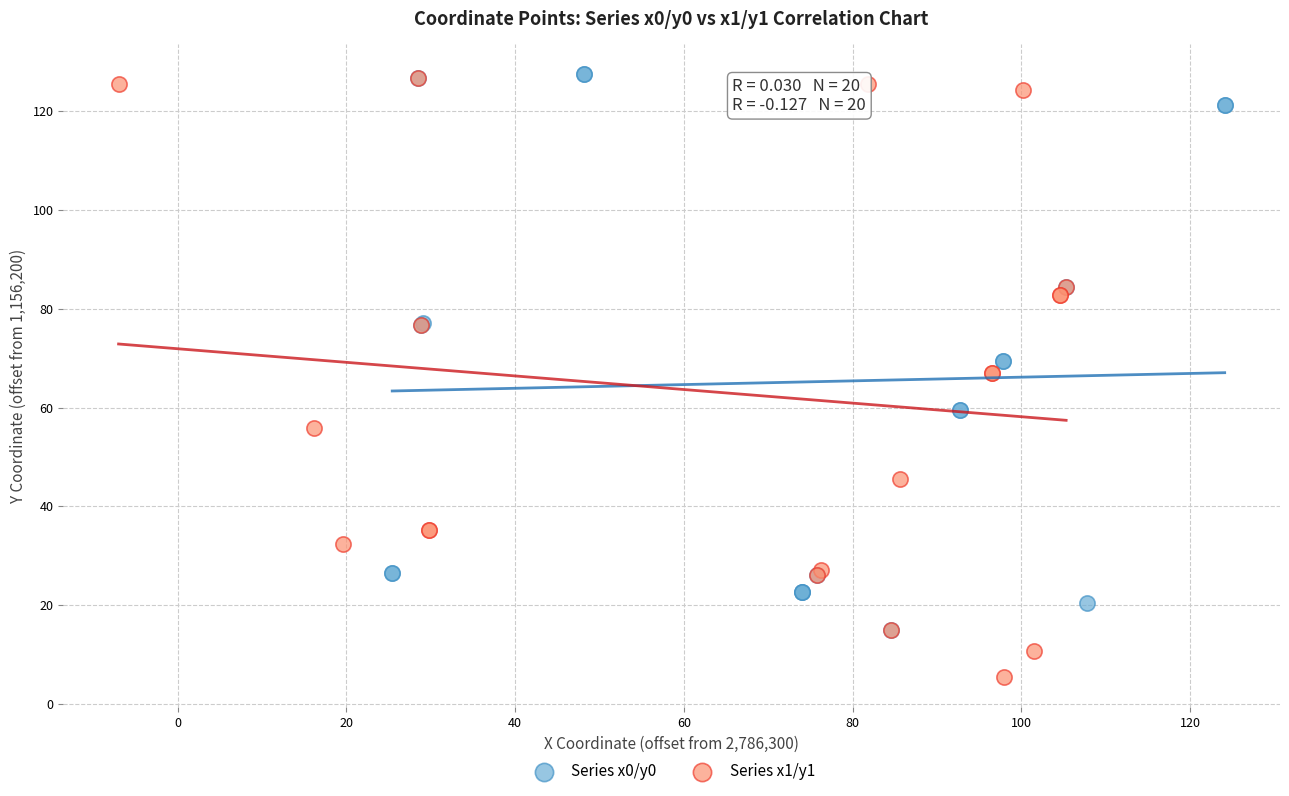

Which series has the largest Y range (max minus min)?

Series x1/y1